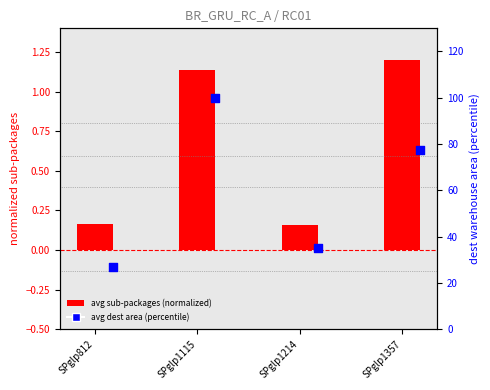

Is the value of avg dest area (percentile) at SPglp812 greater than the value of avg sub-packages (normalized) at SPglp1357?

Yes